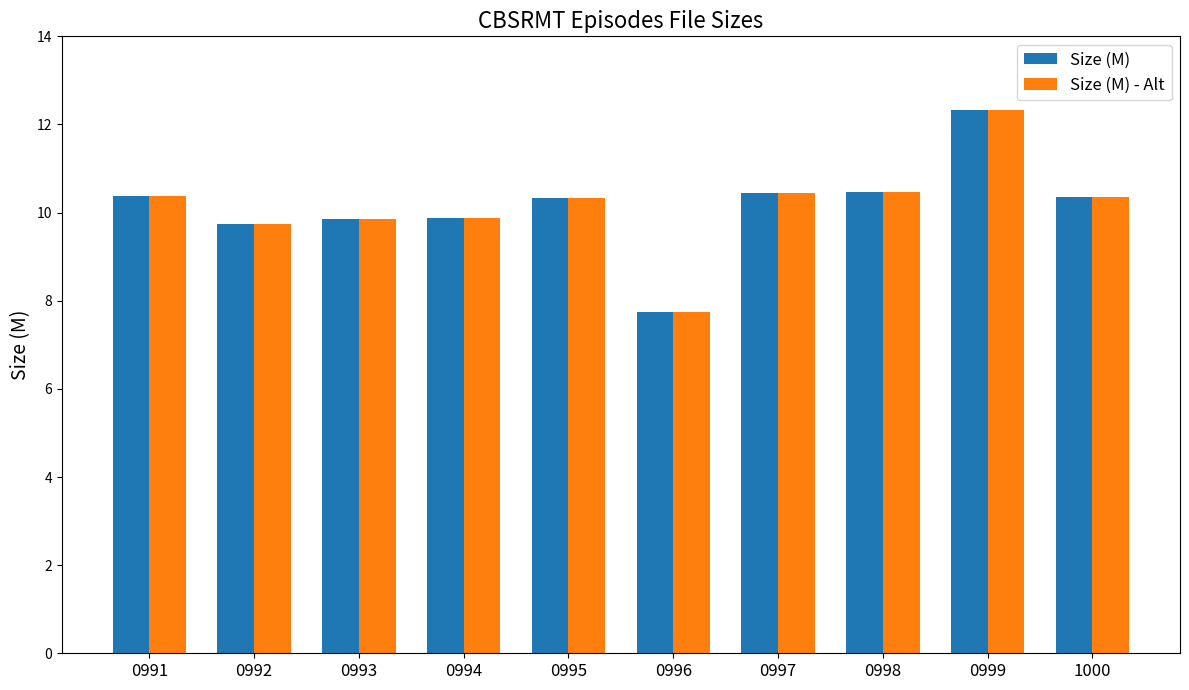

True or false: Size (M) - Alt has a value of 3.5 at 0993.

False